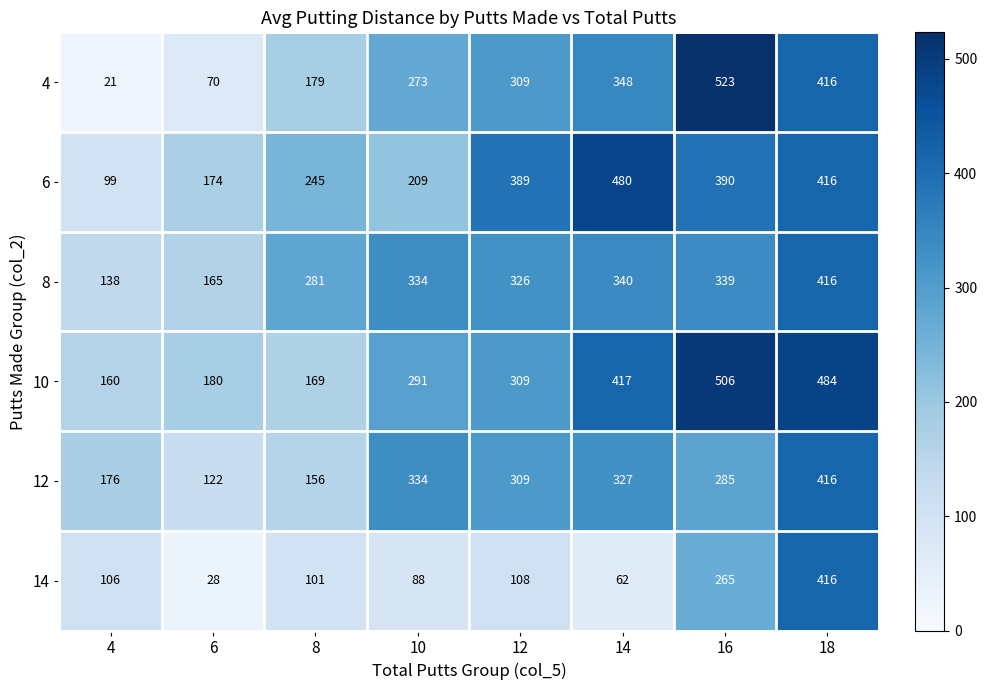

List the labels in order of 6 value, smallest first.

4, 6, 10, 8, 12, 16, 18, 14